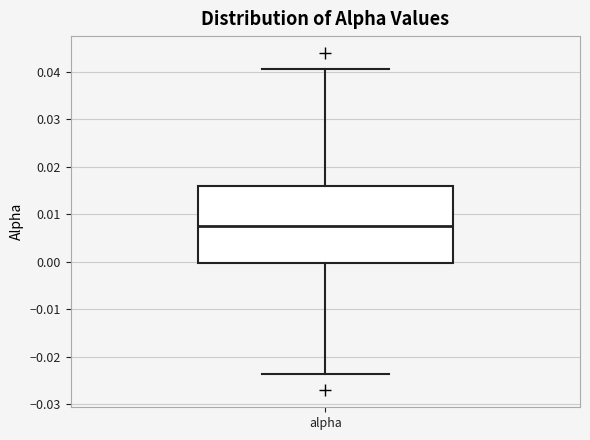

Where does the median line of the box for alpha sit on the y-axis? The values are not printed on the chart, so give them approximately, as read against the axis.

0.007